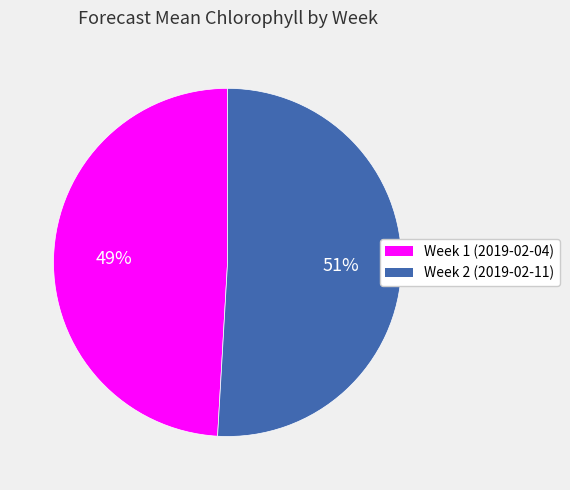

To the nearest percent, what percentage of the pie is Week 1?

49%